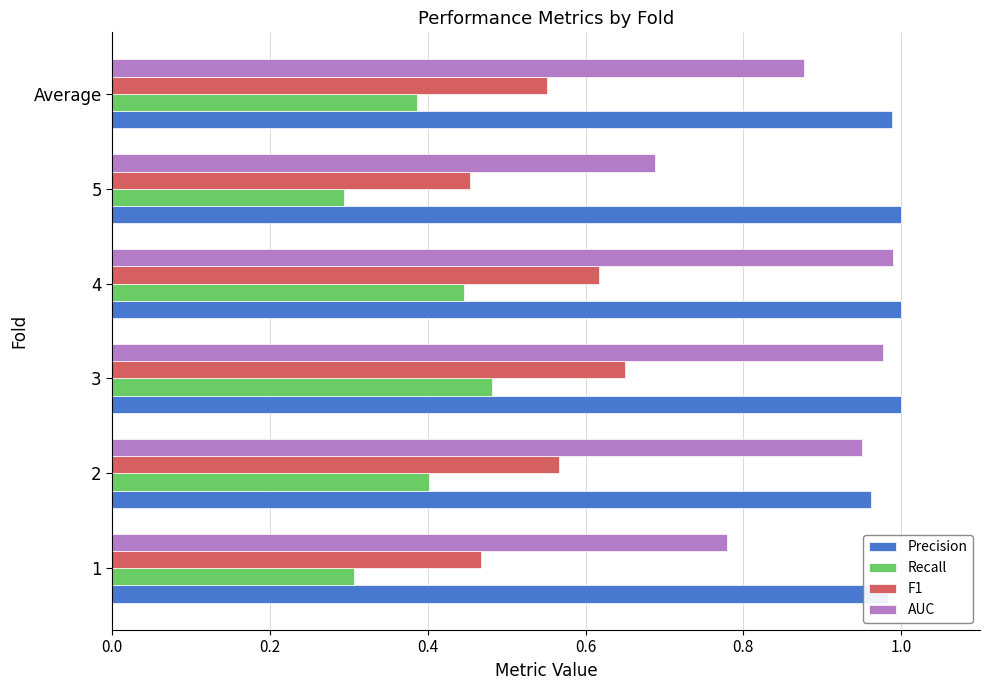

The Precision series shows 1.7 at 5. True or false?

False